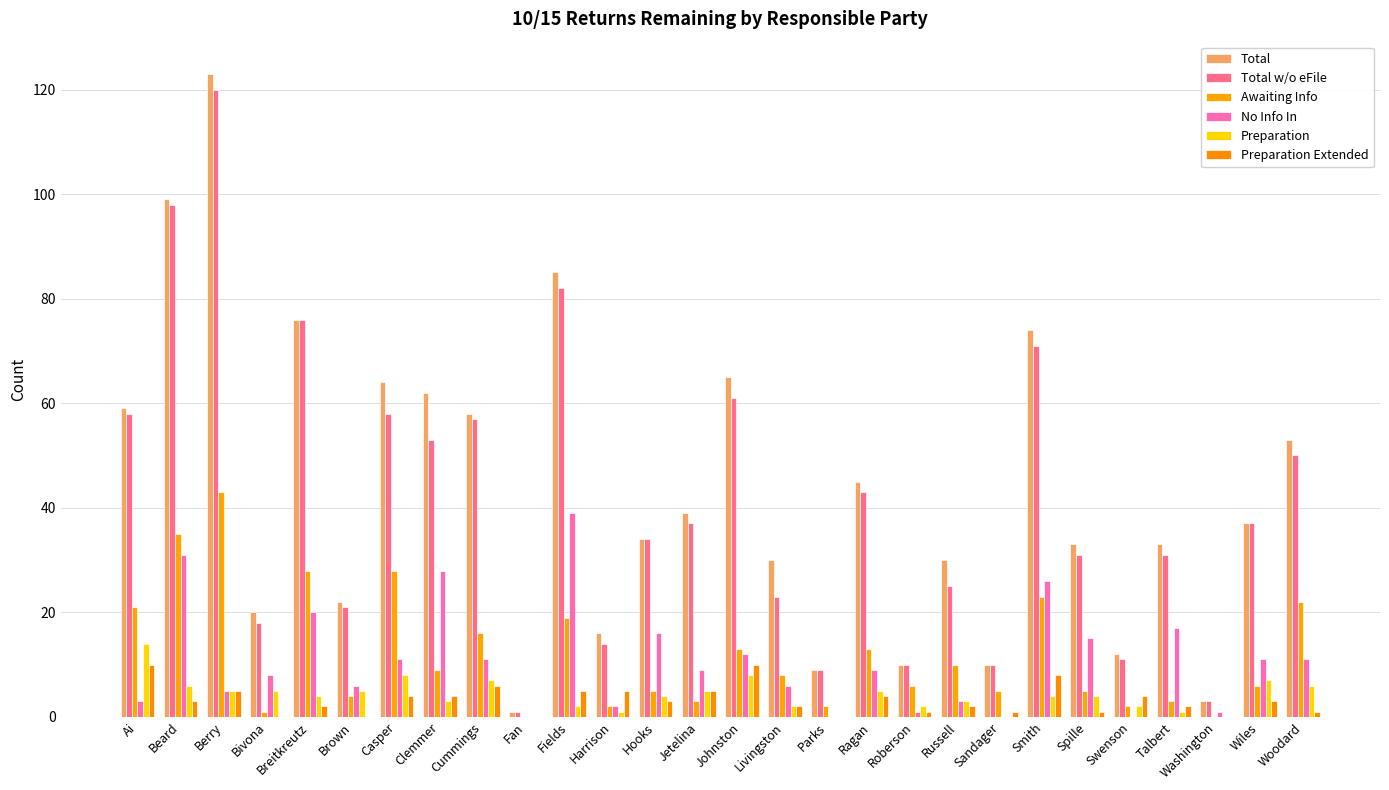

Where does the Awaiting Info series first go above 8?

Ai